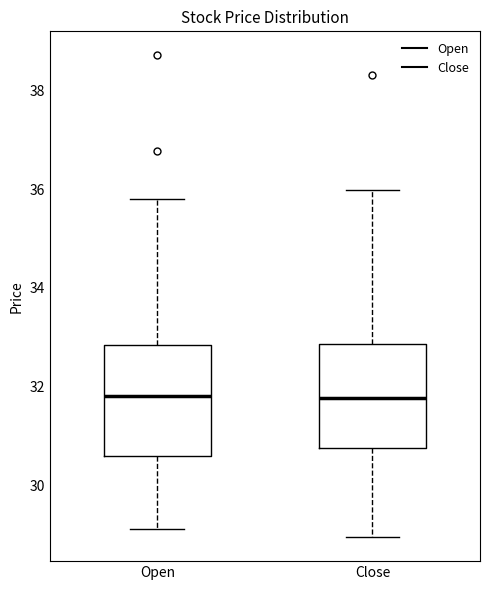

Reading left to right, transcribe this box plot: for each box, give where its median line is, the range the box spans, and where its two whiskers end, as read against the y-axis. The values are not printed on the chart, so give them approximately, as read against the axis.

Open: median 31.8, box 30.6 to 32.8, whiskers 29.2 to 35.8
Close: median 31.8, box 30.8 to 32.8, whiskers 29.0 to 36.0